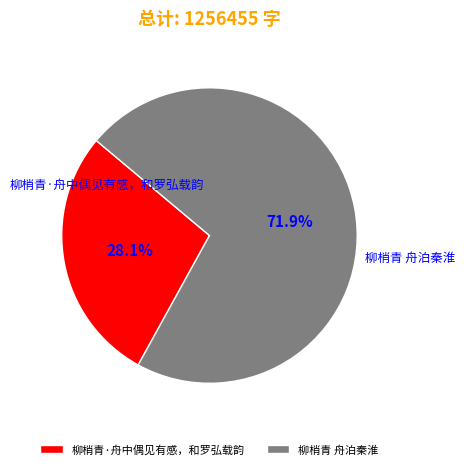

What is the largest slice in the pie chart?

柳梢青 舟泊秦淮